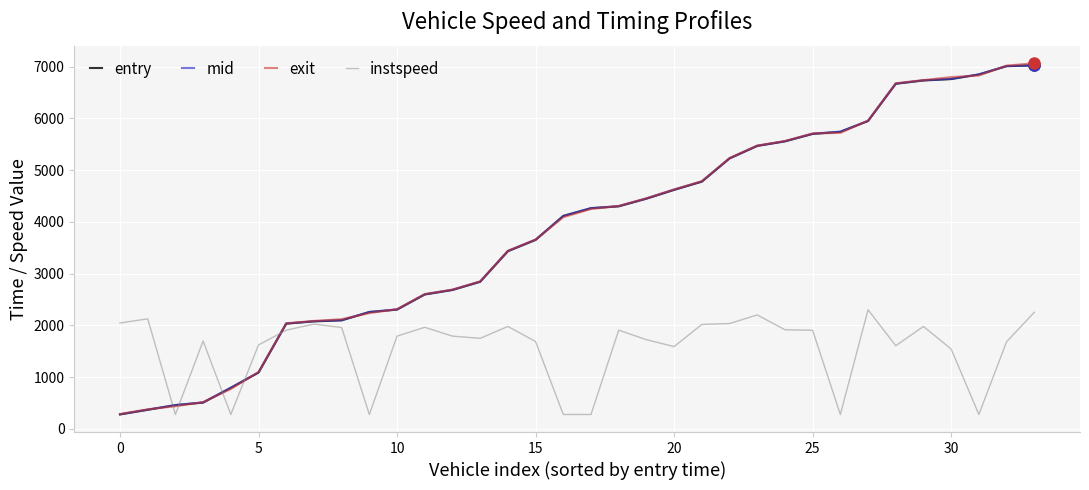

What is the highest value of the exit series?

7068.4